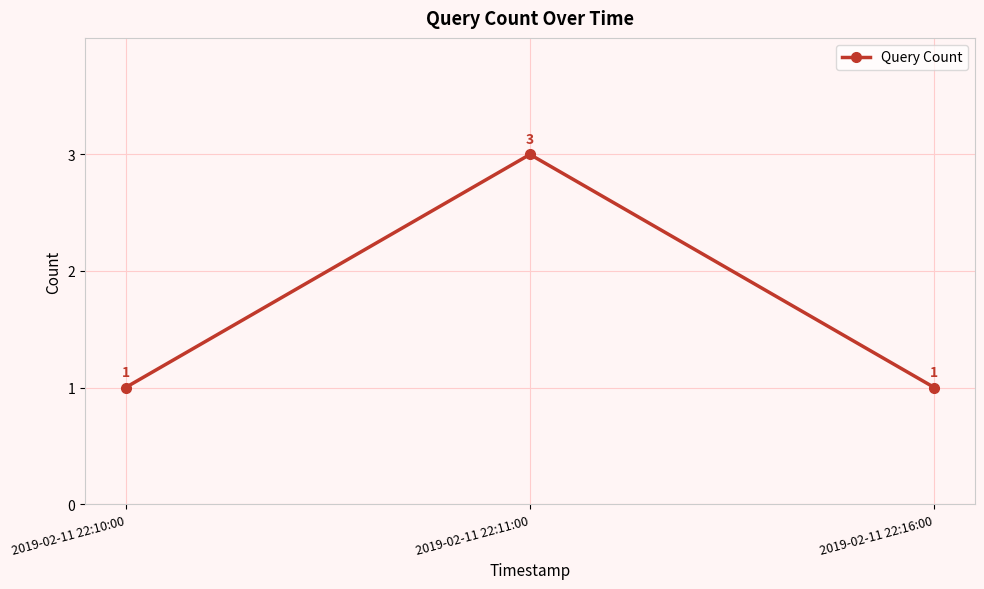

Count the number of data series in this chart.

1